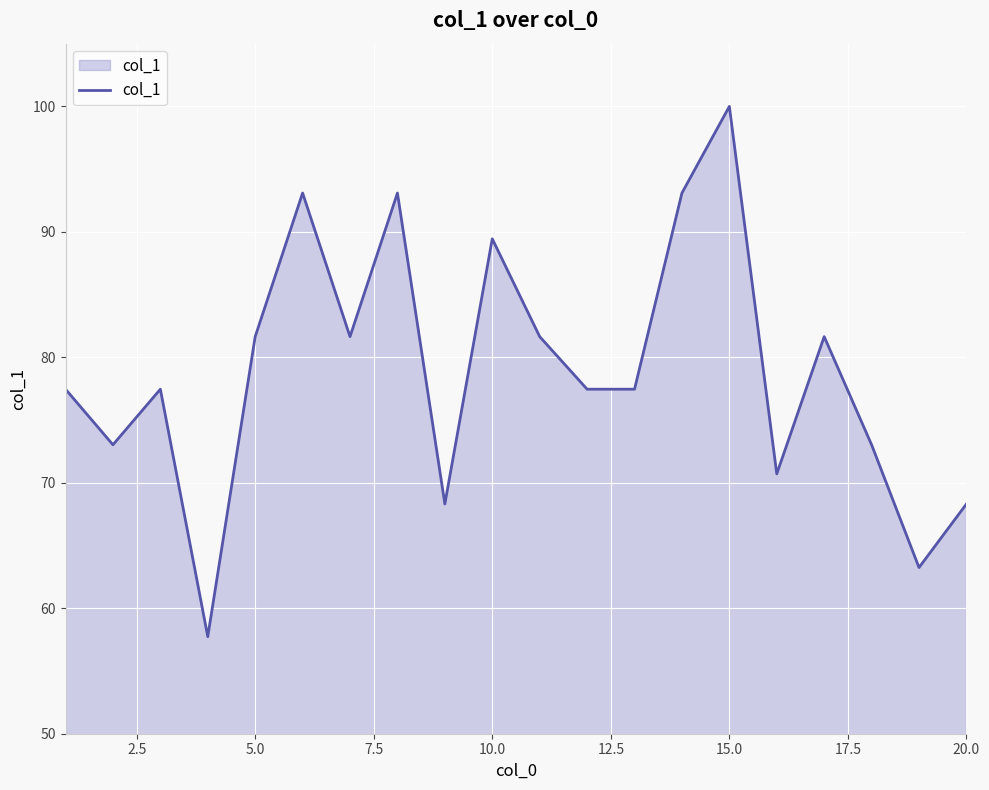

What is the greatest value displayed?

100.0